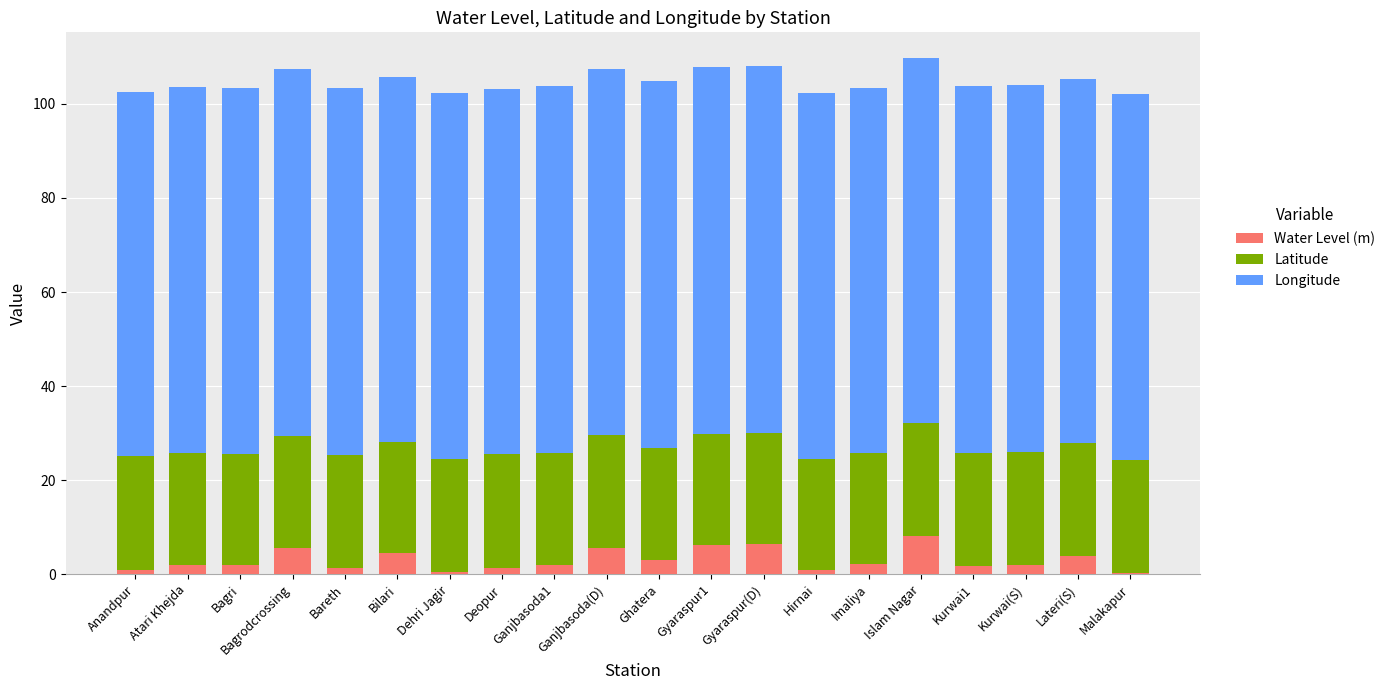

What is the sum of all Water Level (m) values?

60.3